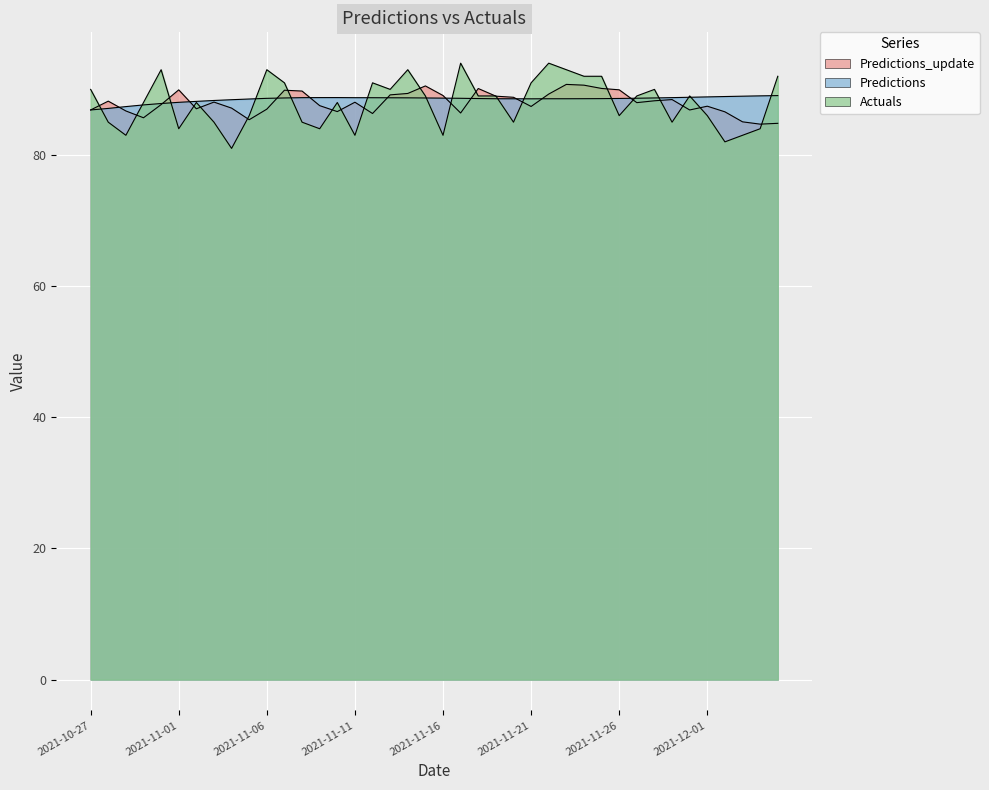

Where is the first local minimum for Actuals?

2021-10-29